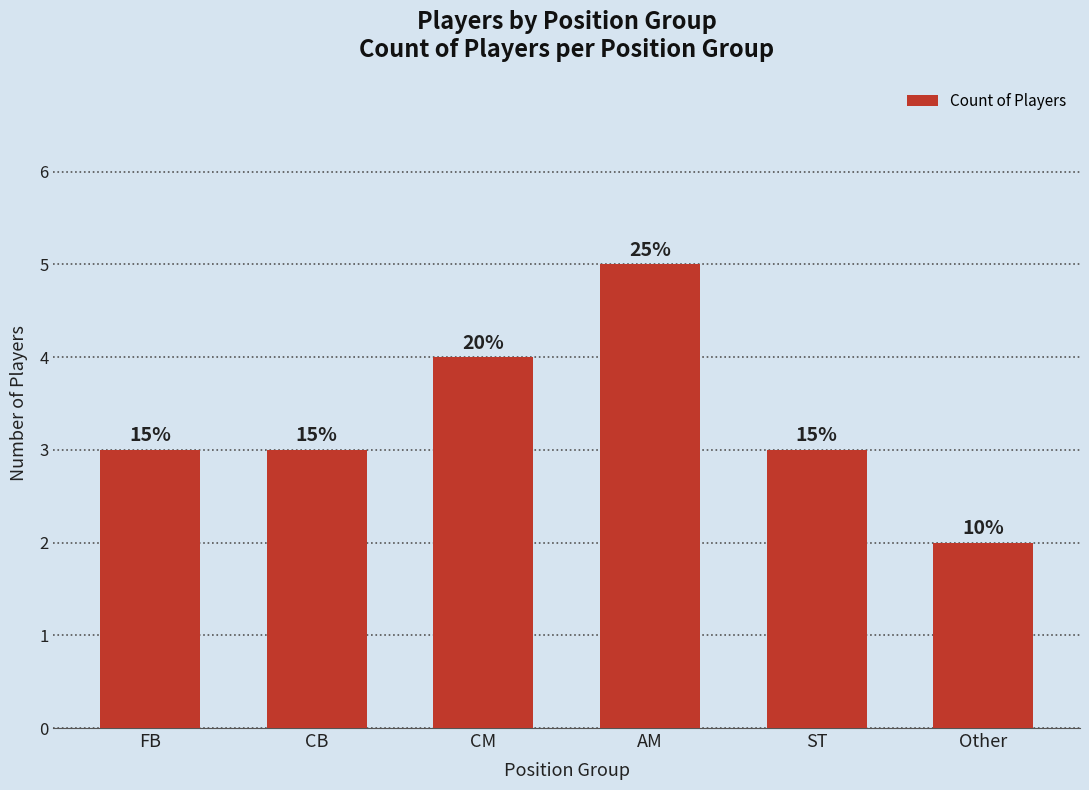

Does the chart contain any negative values?

No